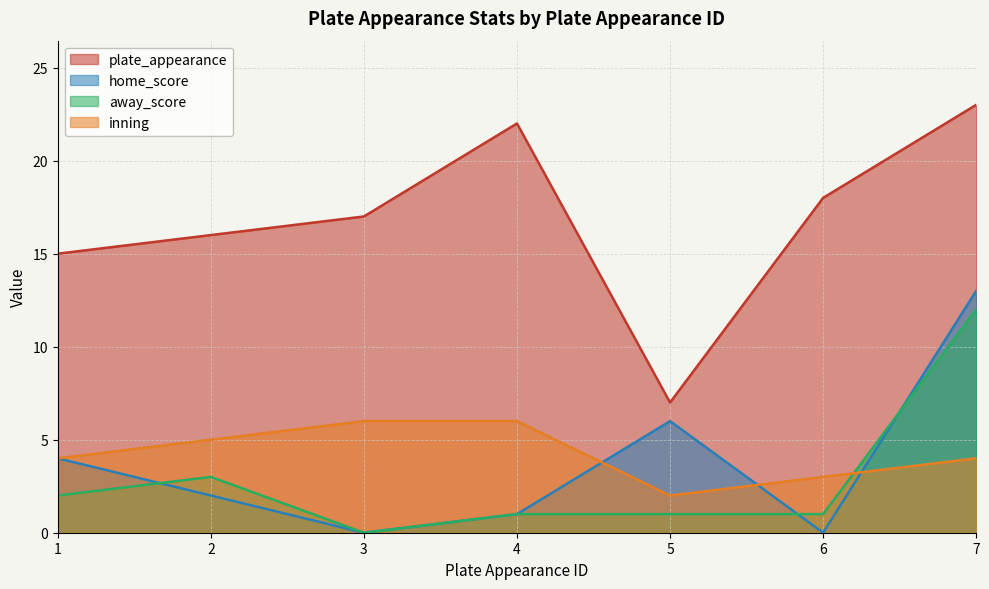

Read the inning value at 7.

4